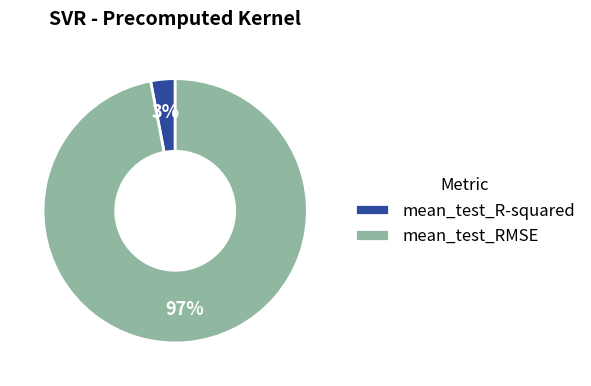

To the nearest percent, what percentage of the pie is mean_test_R-squared?

3%